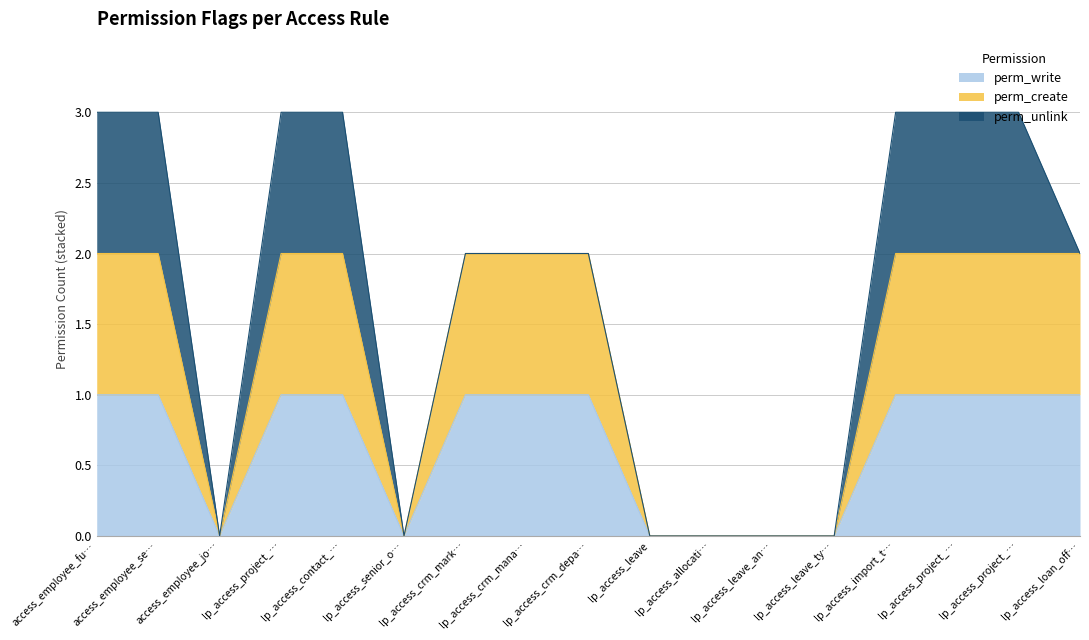

What is the highest value of the perm_write series?

1